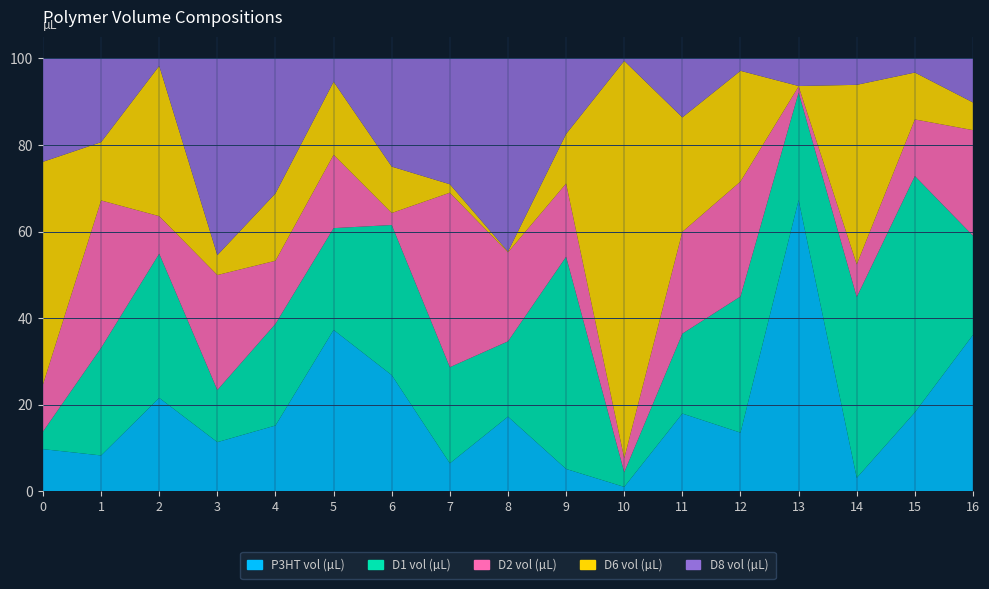

Reading left to right, transcribe all the data shown in this chart.

P3HT vol (µL): 9.8	8.3	21.6	11.4	15.2	37.3	26.8	6.5	17.3	5.2	1.0	18.0	13.6	67.3	3.1	18.3	36.1
D1 vol (µL): 4.1	24.8	33.3	12.0	23.5	23.5	34.7	22.2	17.4	49.0	3.4	18.5	31.5	24.8	41.8	54.6	22.9
D2 vol (µL): 10.9	34.1	8.7	26.6	14.6	16.9	2.8	40.3	20.6	16.9	3.2	23.5	26.5	1.4	7.5	13.1	24.4
D6 vol (µL): 51.4	13.5	34.7	4.6	15.6	16.9	10.7	2.0	0.2	11.4	91.8	26.4	25.6	0.1	41.5	10.8	6.4
D8 vol (µL): 23.9	19.3	1.7	45.4	31.2	5.4	25.0	29.1	44.6	17.4	0.6	13.6	2.9	6.4	6.1	3.3	10.2